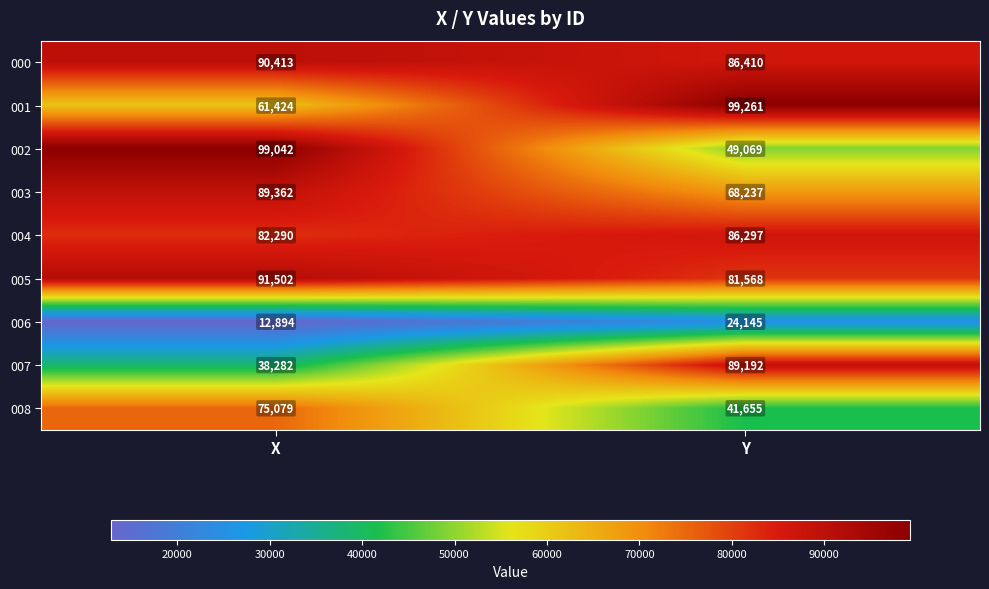

Reading right to left, transcribe all the data shown in this chart.

000: Y=86410	X=90413
001: Y=99261	X=61424
002: Y=49069	X=99042
003: Y=68237	X=89362
004: Y=86297	X=82290
005: Y=81568	X=91502
006: Y=24145	X=12894
007: Y=89192	X=38282
008: Y=41655	X=75079